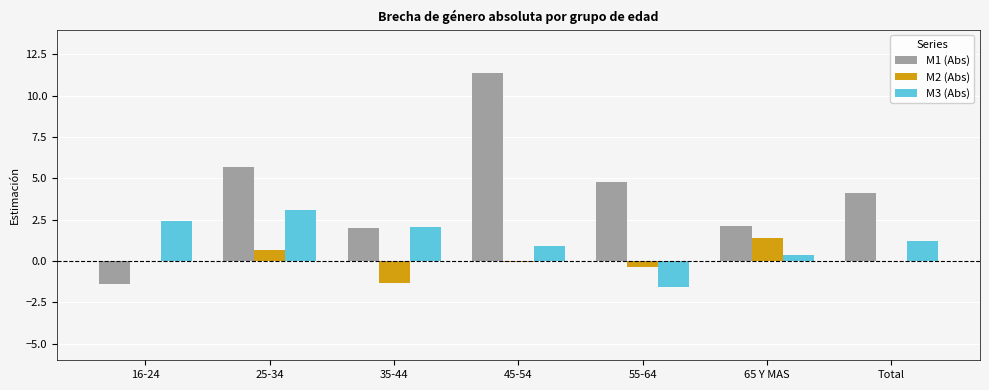

At which category is the sum across all series the highest?

45-54